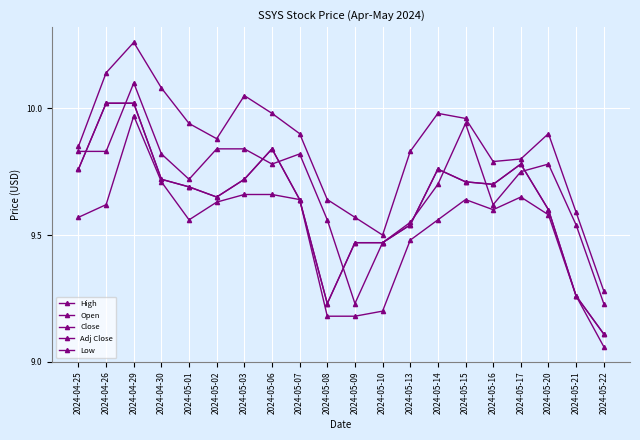

At which category is the sum across all series the highest?

2024-04-29